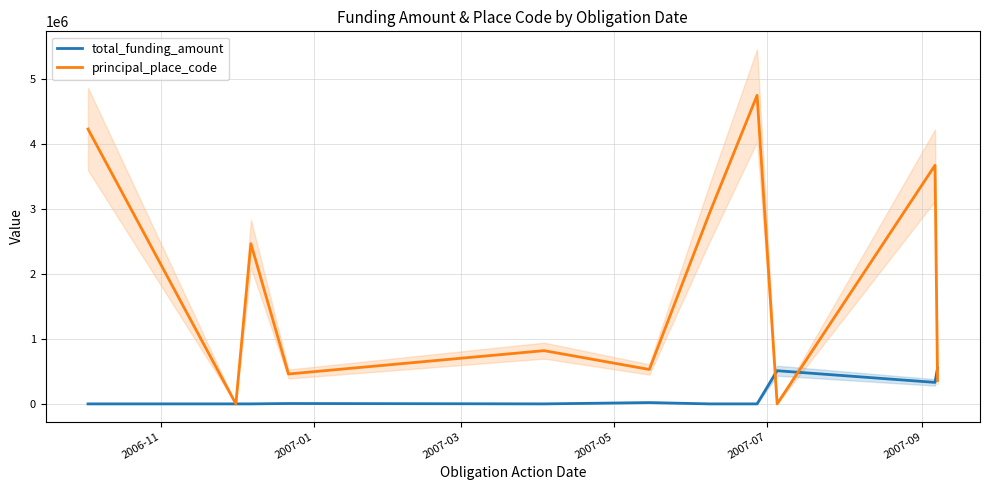

Which series has the widest spread of values?

principal_place_code